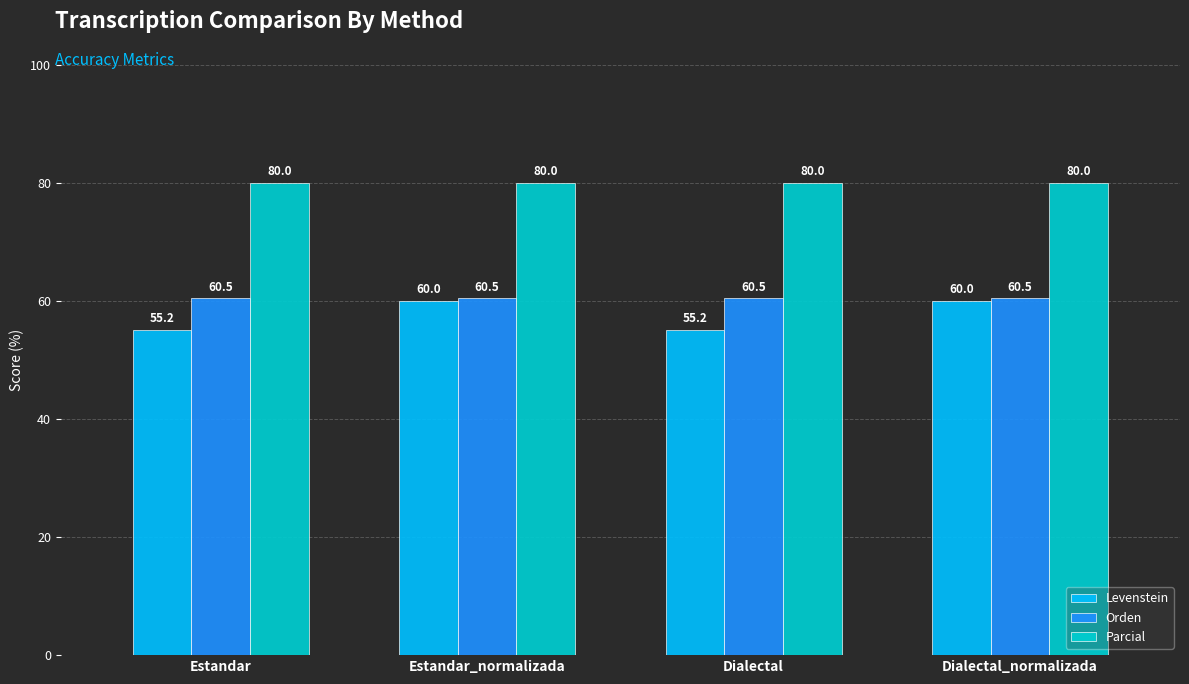

Does the chart contain stacked bars?

No